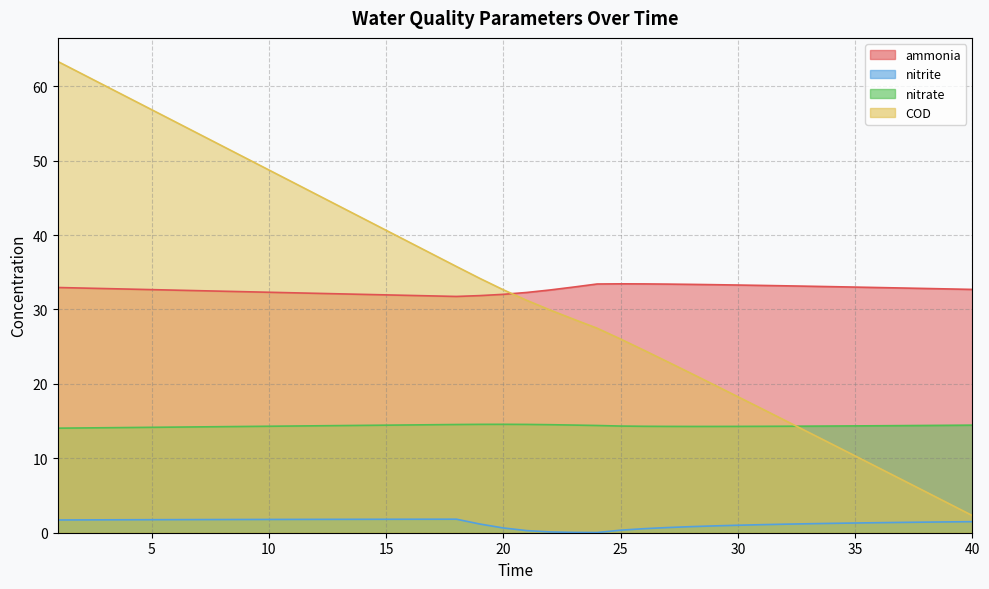

Which series has the largest total across all categories?

ammonia